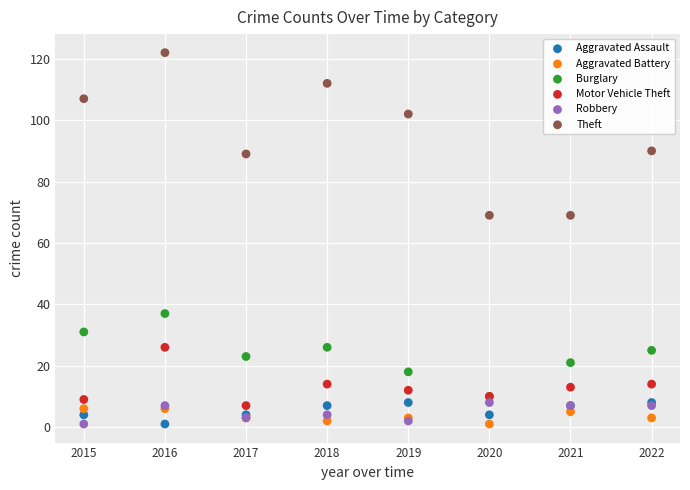

What are all the series names shown in the legend?

Aggravated Assault, Aggravated Battery, Burglary, Motor Vehicle Theft, Robbery, Theft